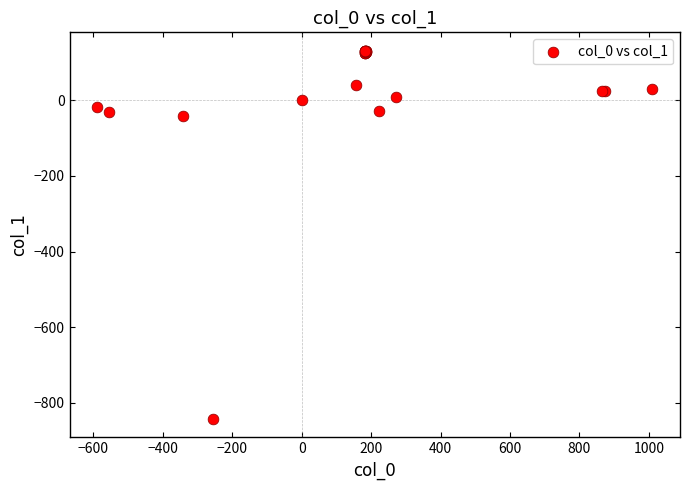

What Y value in the scatter plot is closest to -355?

-40.6